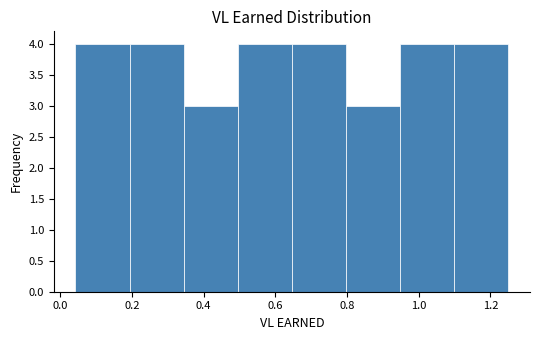

Reading left to right, list every bar in this chart as the range it spans on the x-axis followed by its height. Neither the bar edges nor the heights are printed on the chart, so give them approximately, as read against the axes.

0.04 to 0.20: 4
0.20 to 0.34: 4
0.34 to 0.50: 3
0.50 to 0.64: 4
0.64 to 0.80: 4
0.80 to 0.94: 3
0.94 to 1.10: 4
1.10 to 1.26: 4